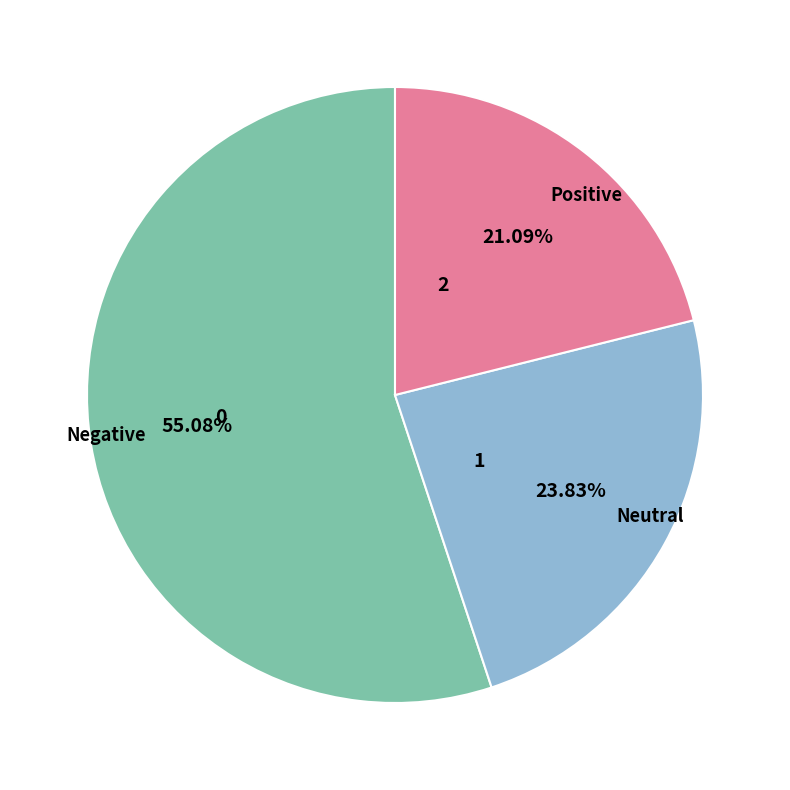

Is the sum of Negative and Neutral greater than half?

Yes